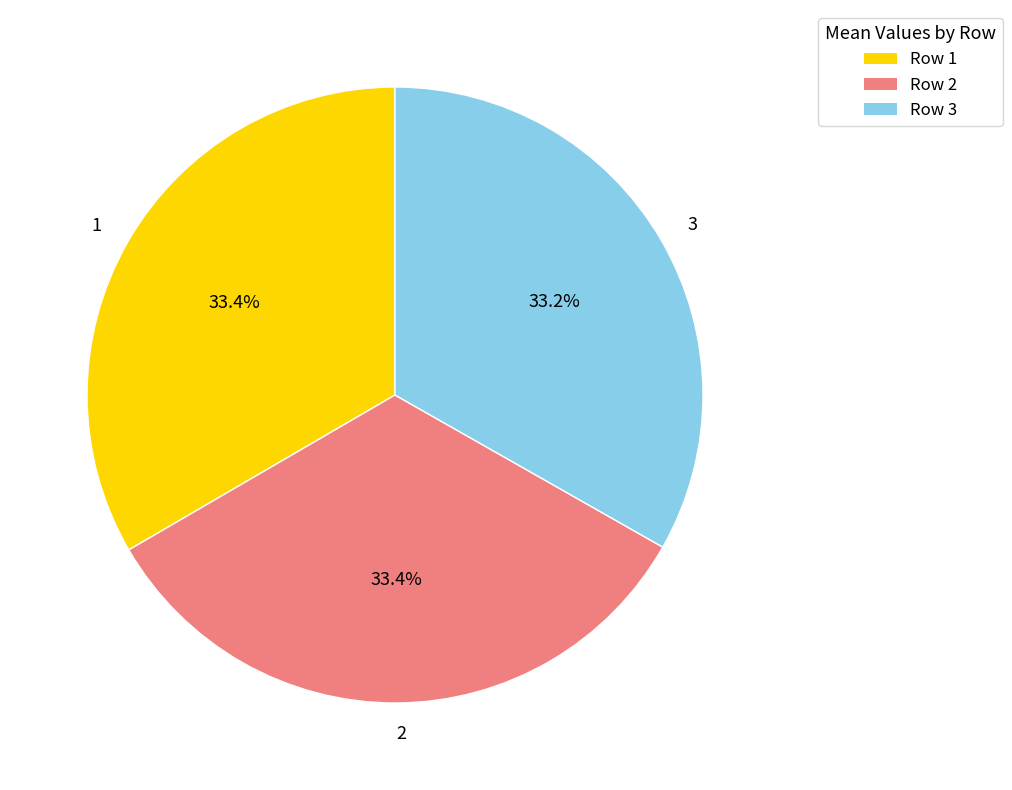

Approximately how many times larger is the value at 1 compared to 3?

1.0